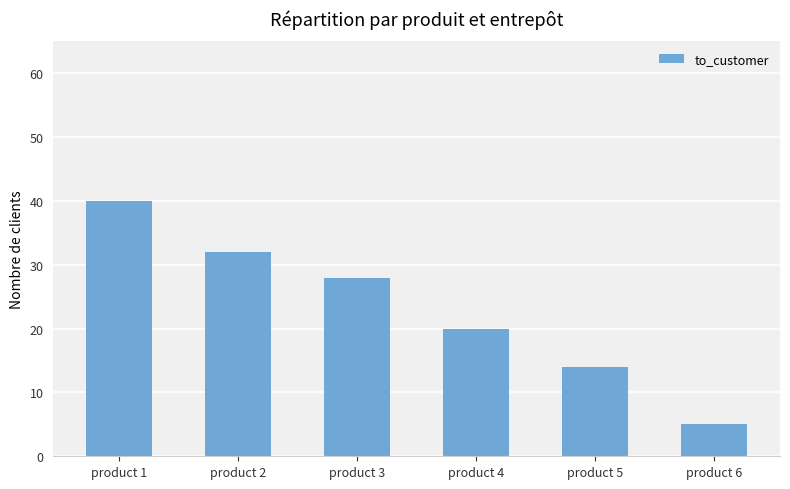

Reading left to right, transcribe all the data shown in this chart.

product 1=40	product 2=32	product 3=28	product 4=20	product 5=14	product 6=5